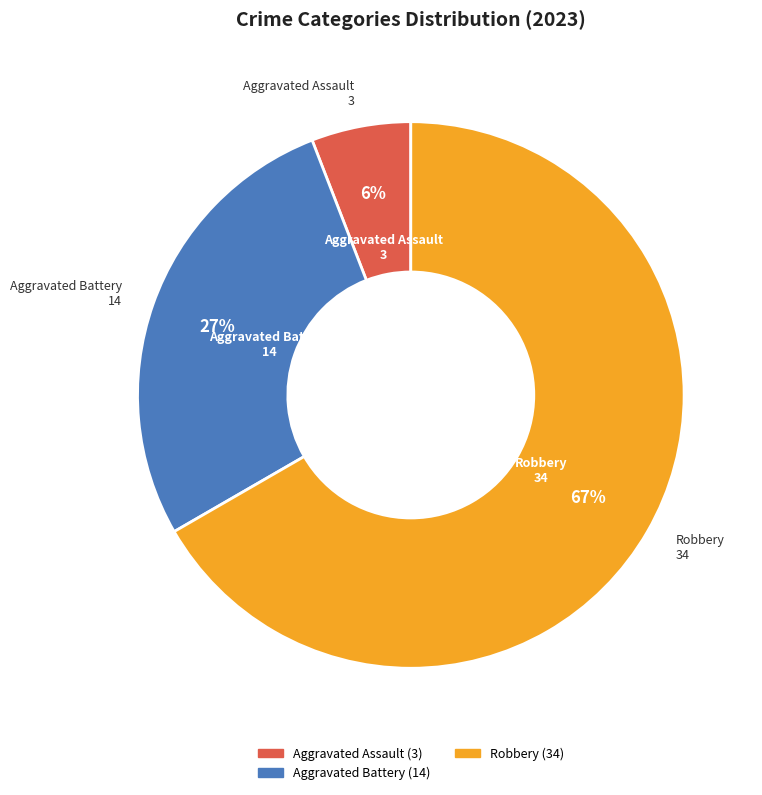

To the nearest percent, what is the difference between the largest and smallest slice percentages?

61%